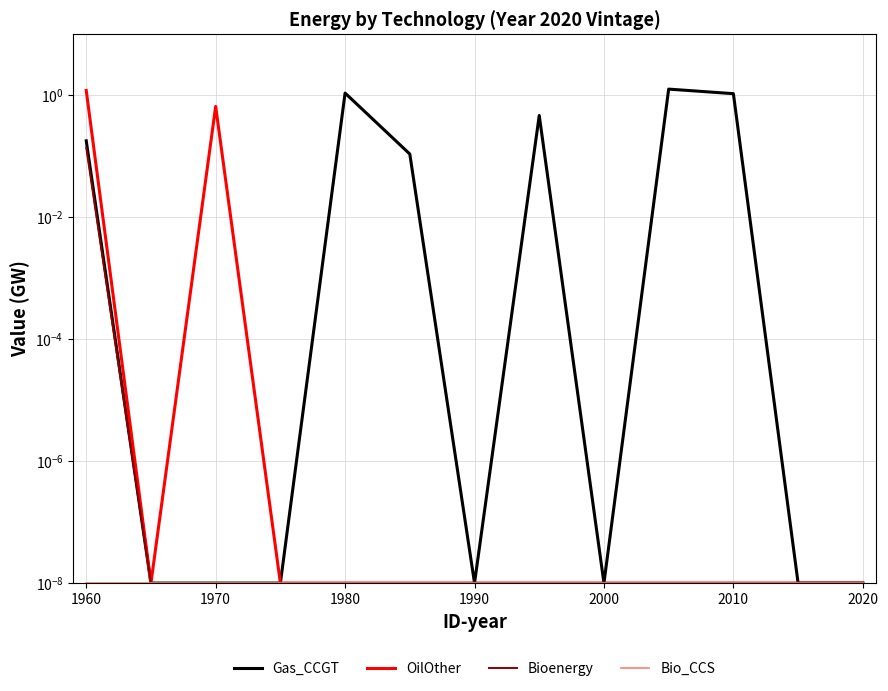

The value of Bioenergy at 2020 is 0.0. True or false?

False